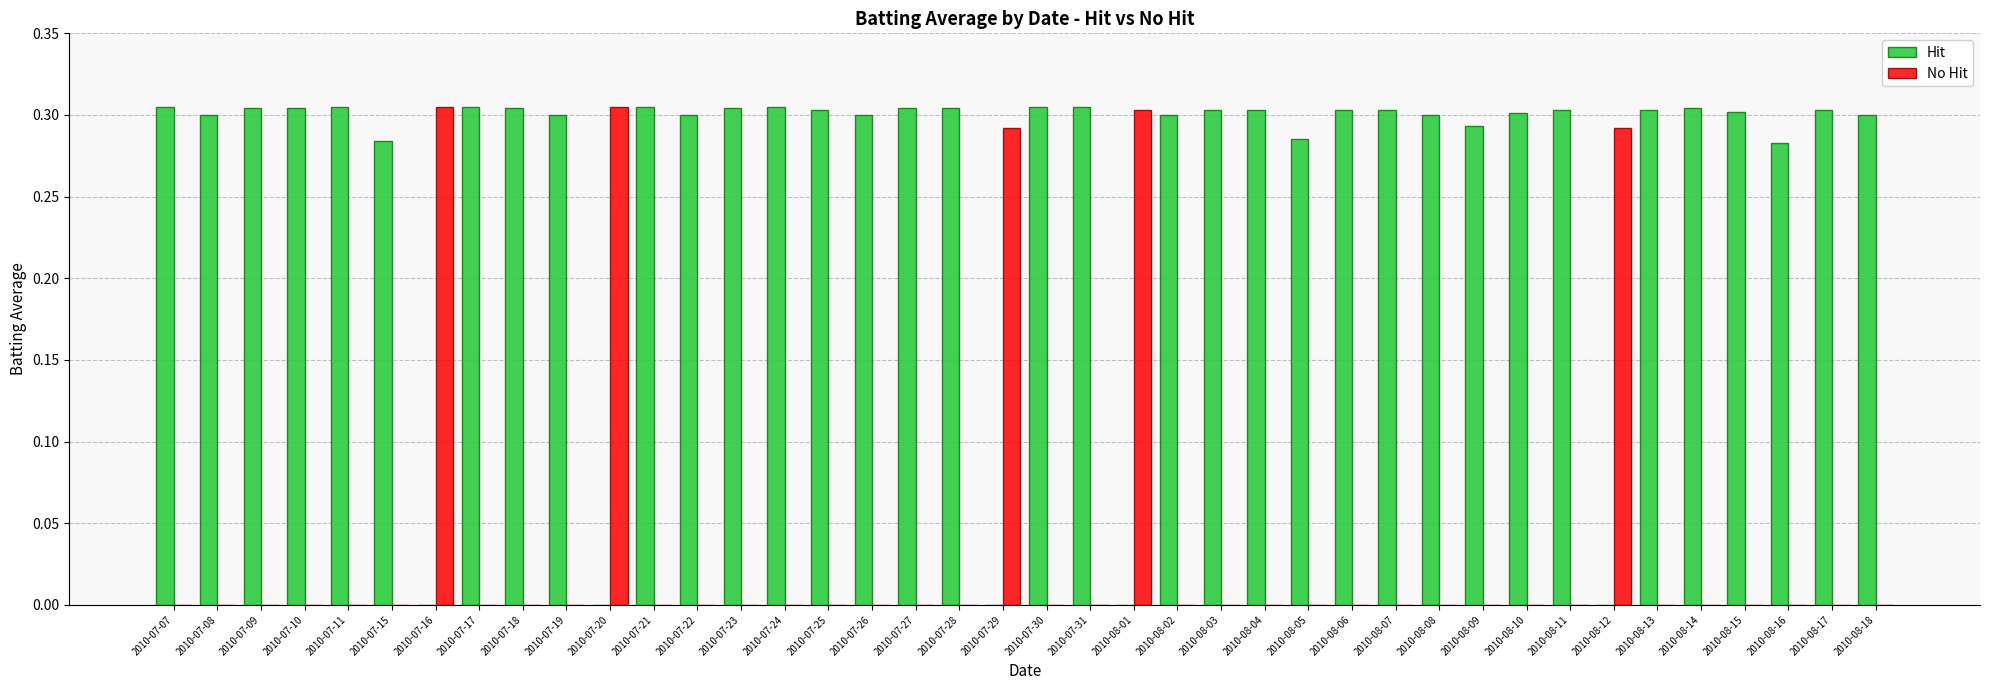

What are all the series names shown in the legend?

Hit, No Hit